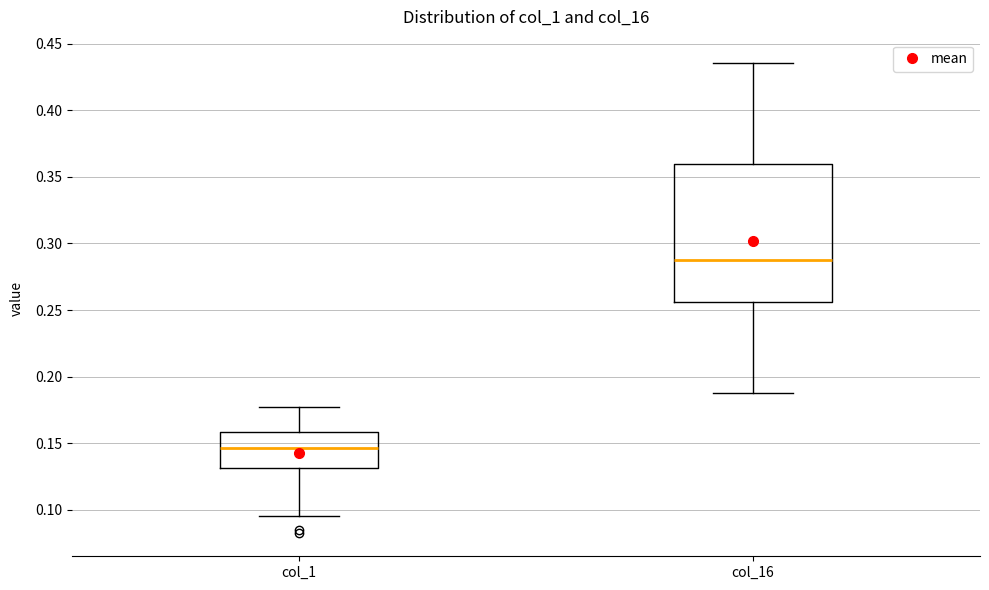

Which box's median line is the highest?

col_16